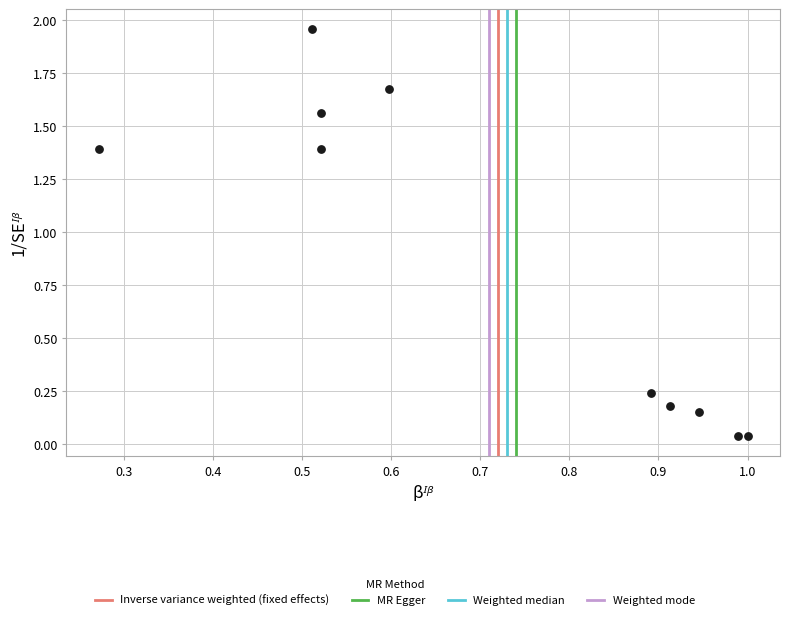

What is the average X value?

0.7